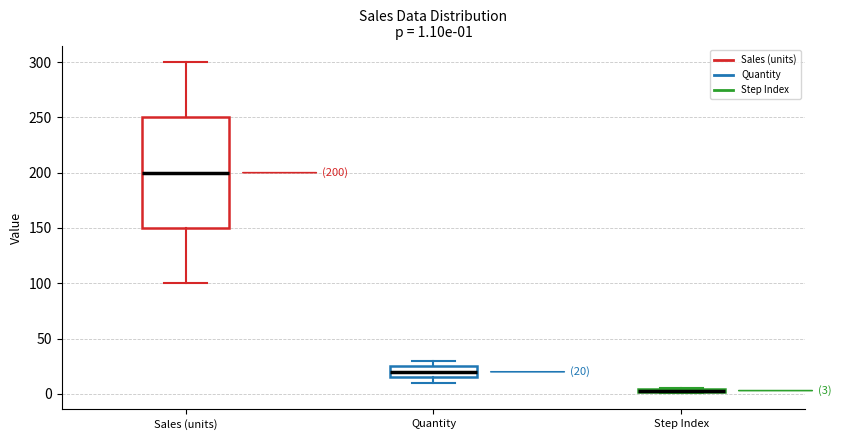

Which box is the tallest, from its lower edge to its upper edge?

Sales (units)